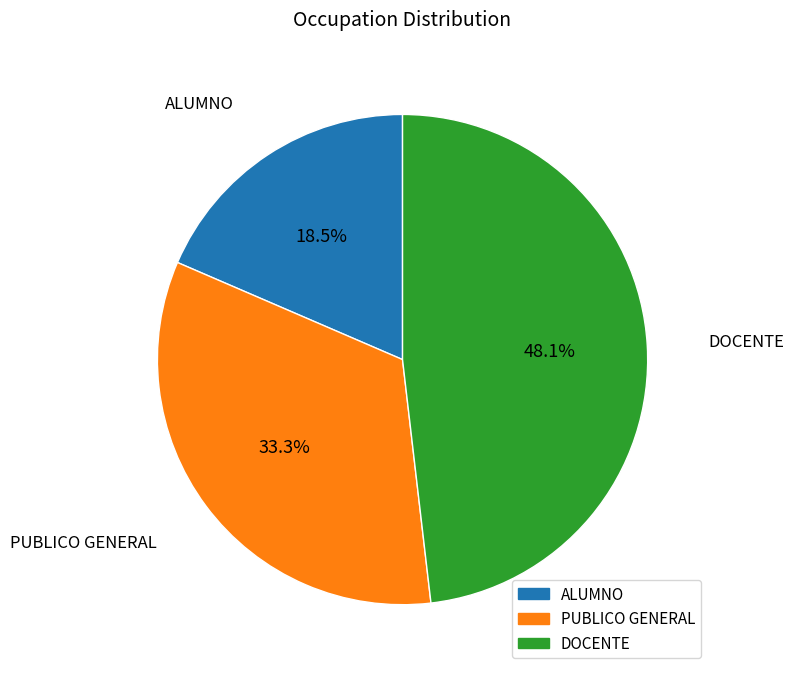

Approximately how many times larger is the value at ALUMNO compared to PUBLICO GENERAL?

0.6